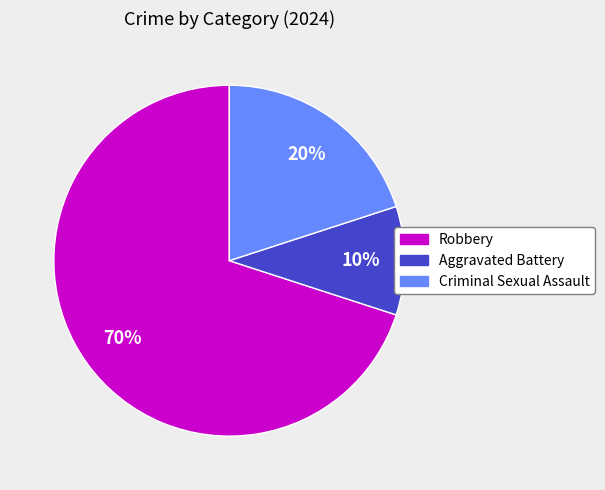

How many segments does this pie chart have?

3